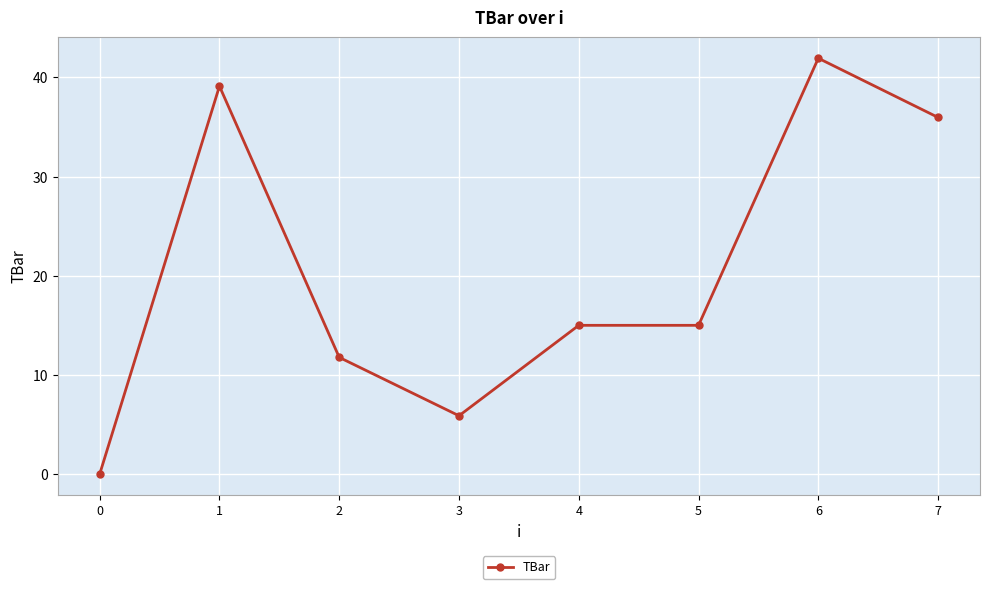

Does the chart have visible grid lines?

Yes